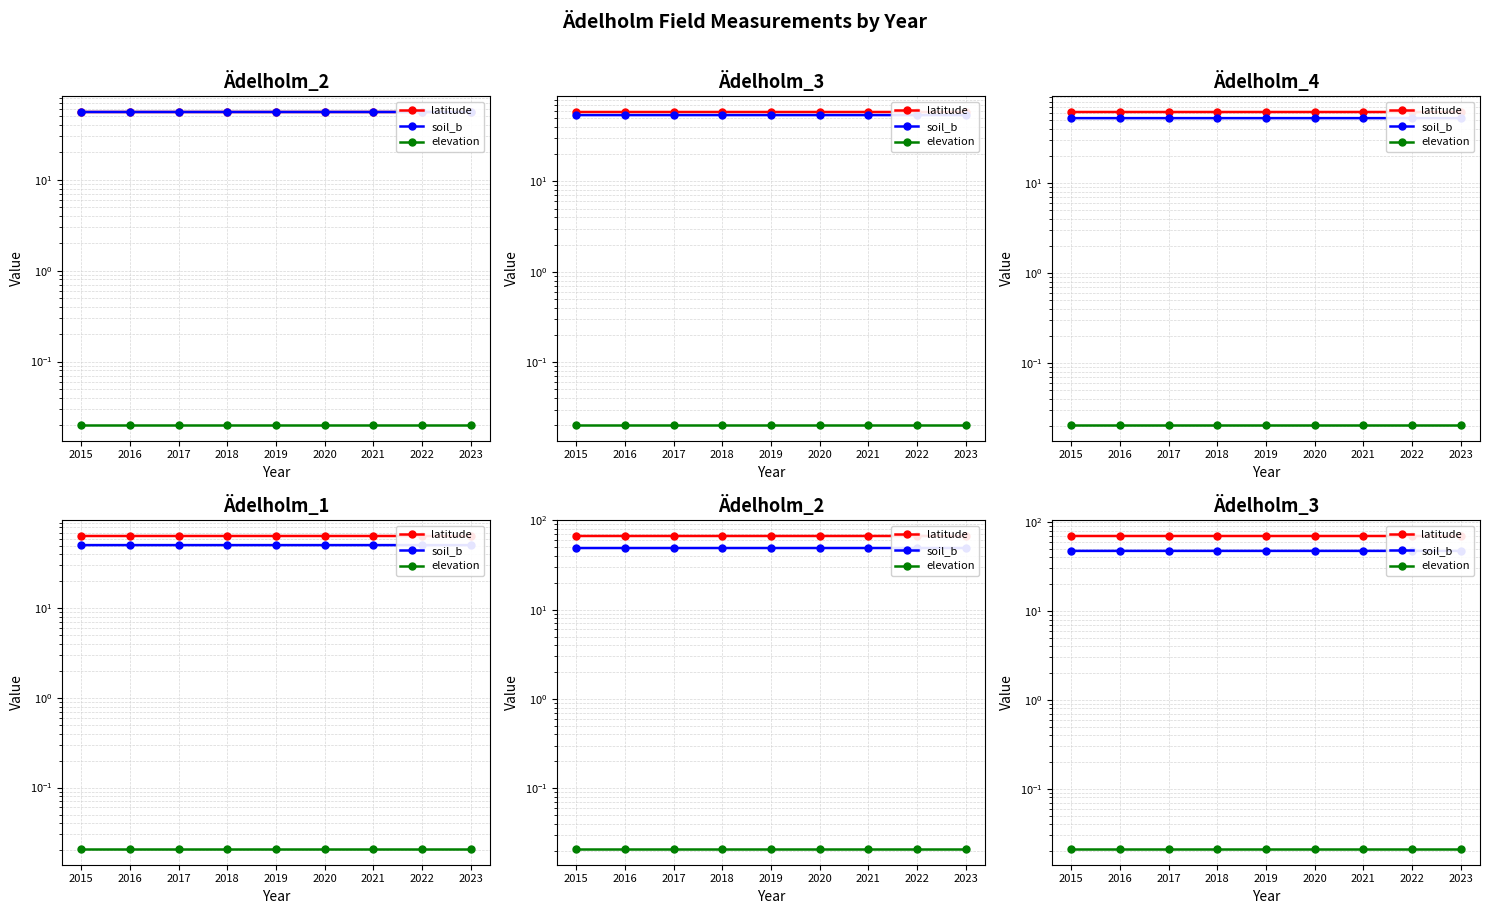

Which series changed the most between 2017 and 2018?

latitude